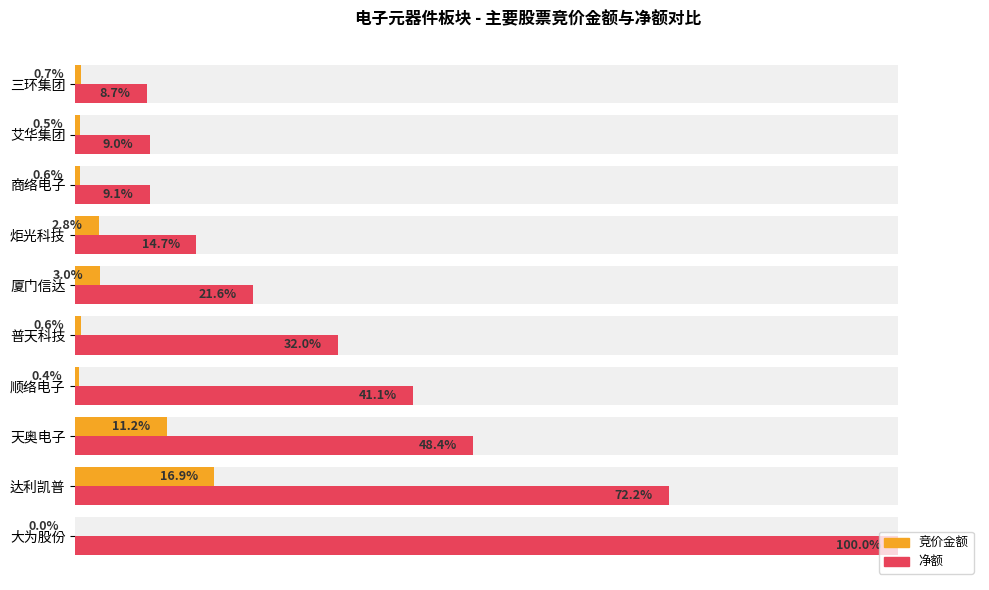

What position from the left is 商络电子?

8